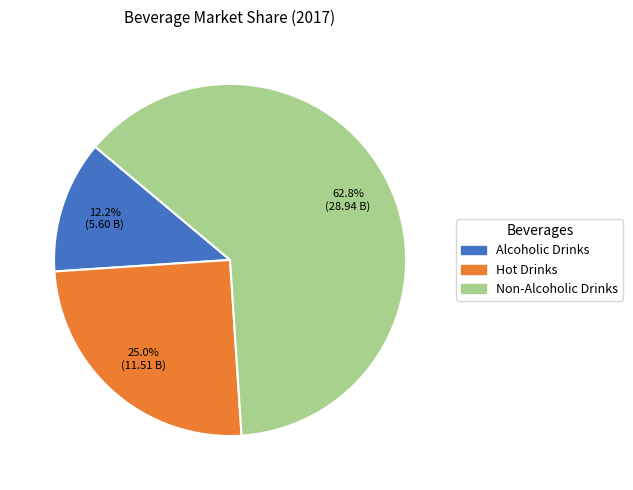

Which category has the biggest portion of the pie?

Non-Alcoholic Drinks